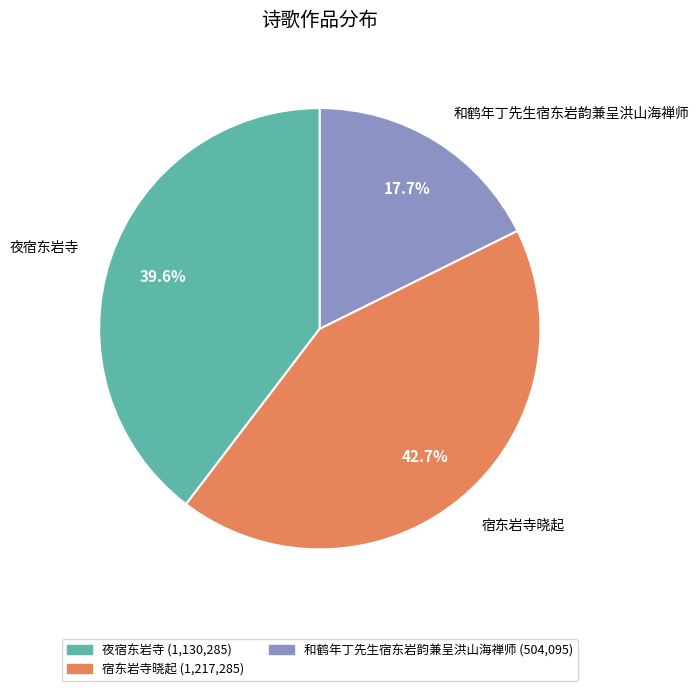

Does any single category account for the majority?

No